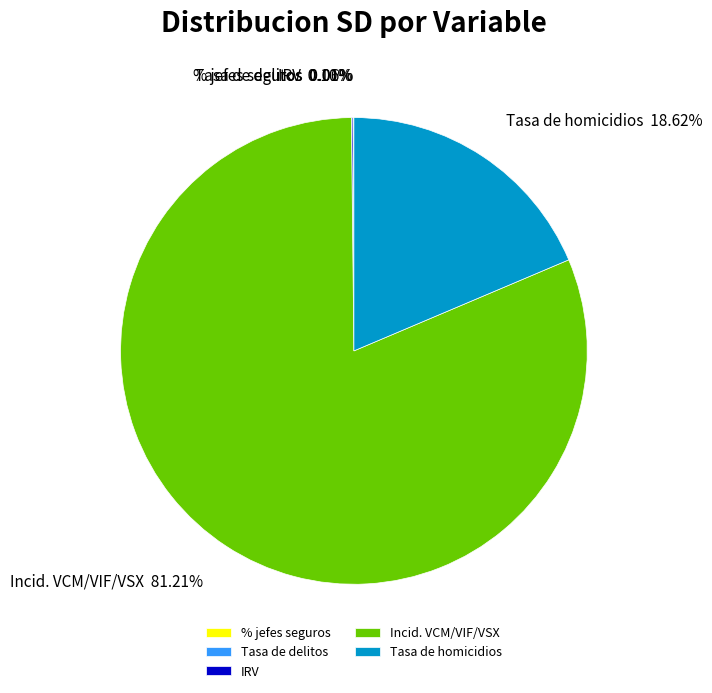

What is the largest slice in the pie chart?

Incid. VCM/VIF/VSX